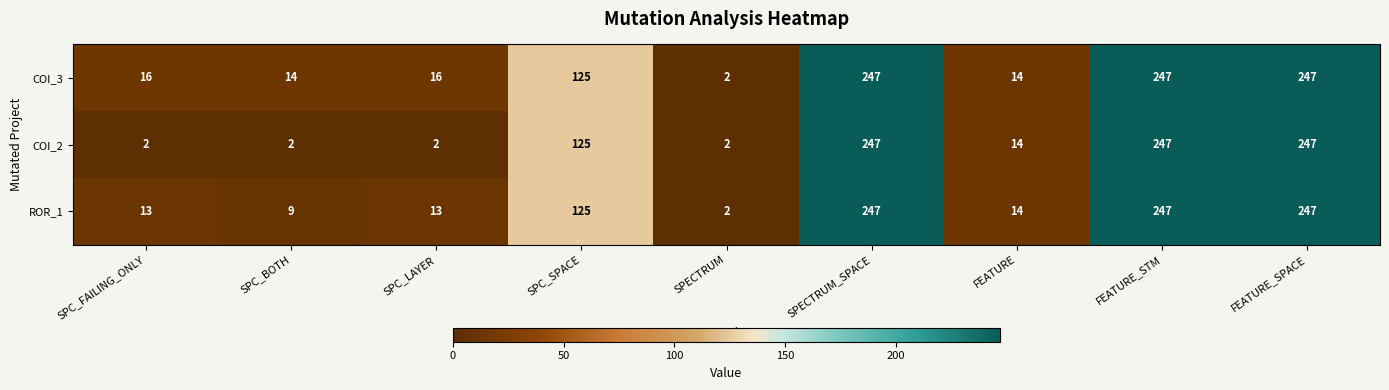

Reading left to right, extract all data points from this chart.

COI_3: 16	14	16	125	2	247	14	247	247
COI_2: 2	2	2	125	2	247	14	247	247
ROR_1: 13	9	13	125	2	247	14	247	247